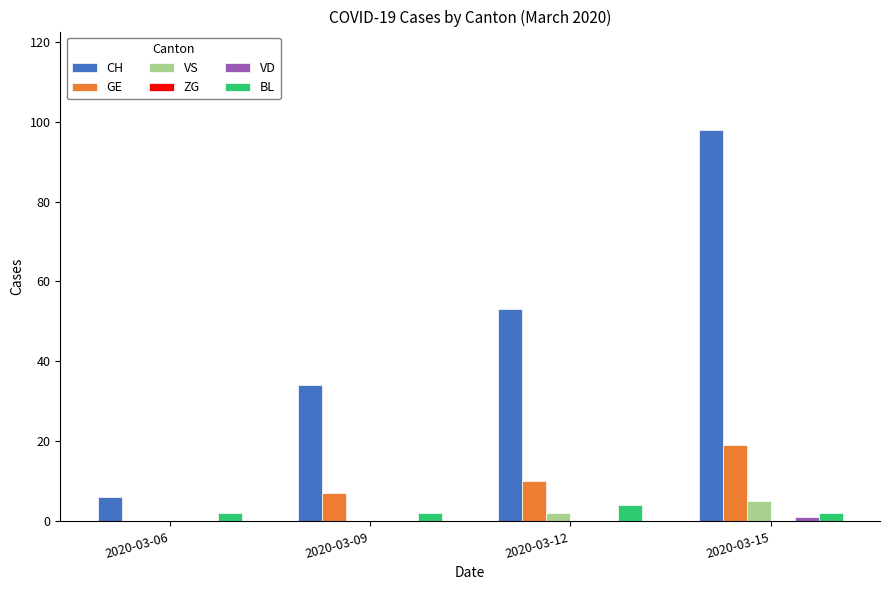

Is it true that CH equals 61 at 2020-03-15?

False